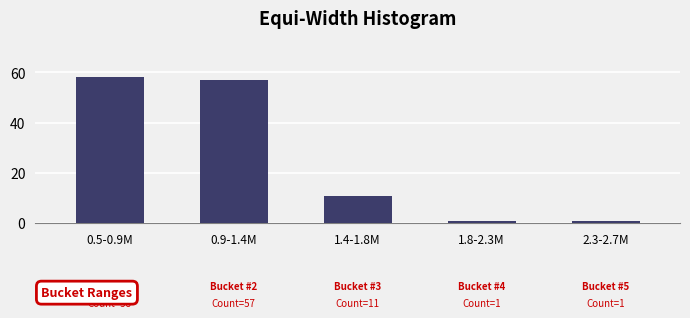

Reading left to right, transcribe all the data shown in this chart.

58	57	11	1	1